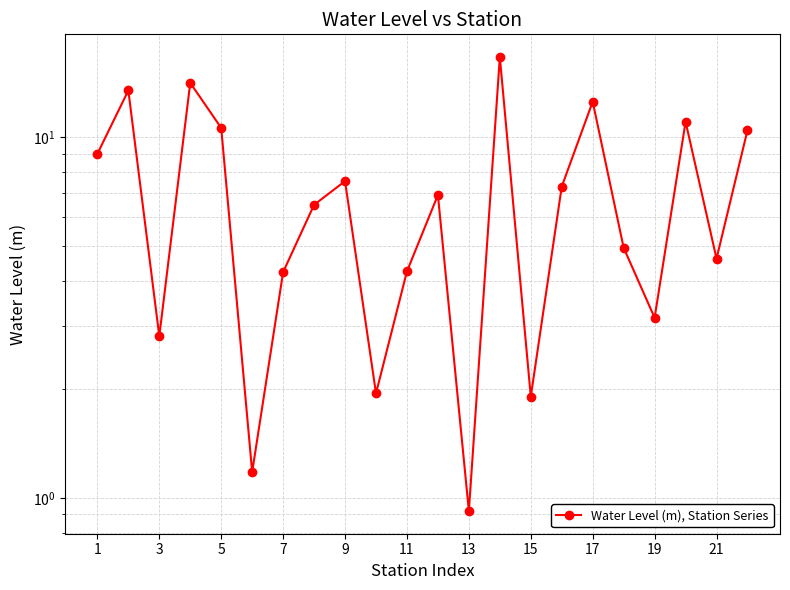

Reading left to right, what are all the values shown in this chart?

9.0	13.5	2.8	14.2	10.6	1.2	4.2	6.5	7.6	1.9	4.2	6.9	0.9	16.7	1.9	7.3	12.6	4.9	3.2	11.1	4.6	10.5